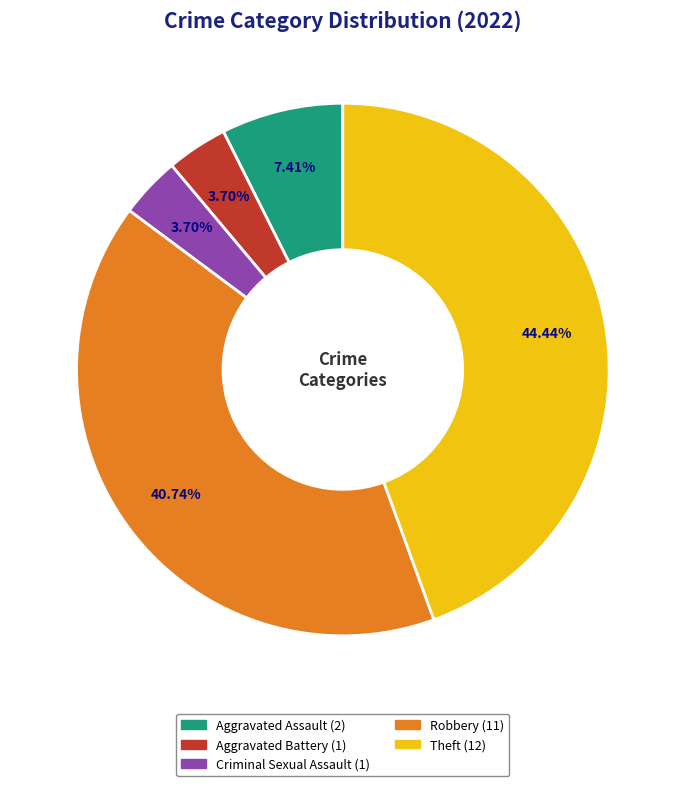

How many slices are in this pie chart?

5